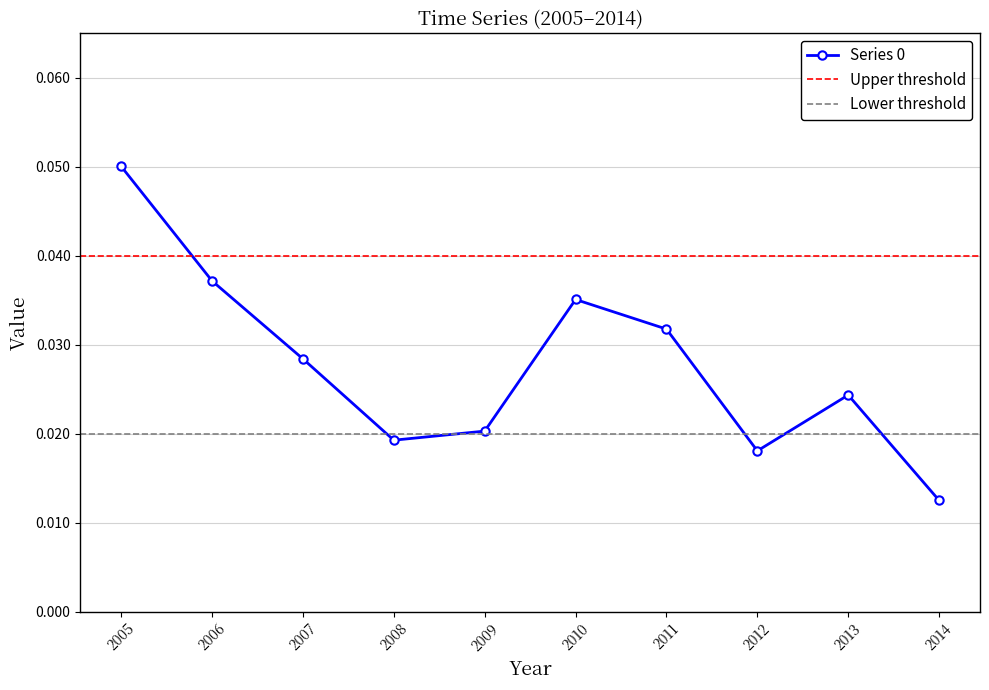

Is it true that Series 0 equals 0.0 at 2005?

False